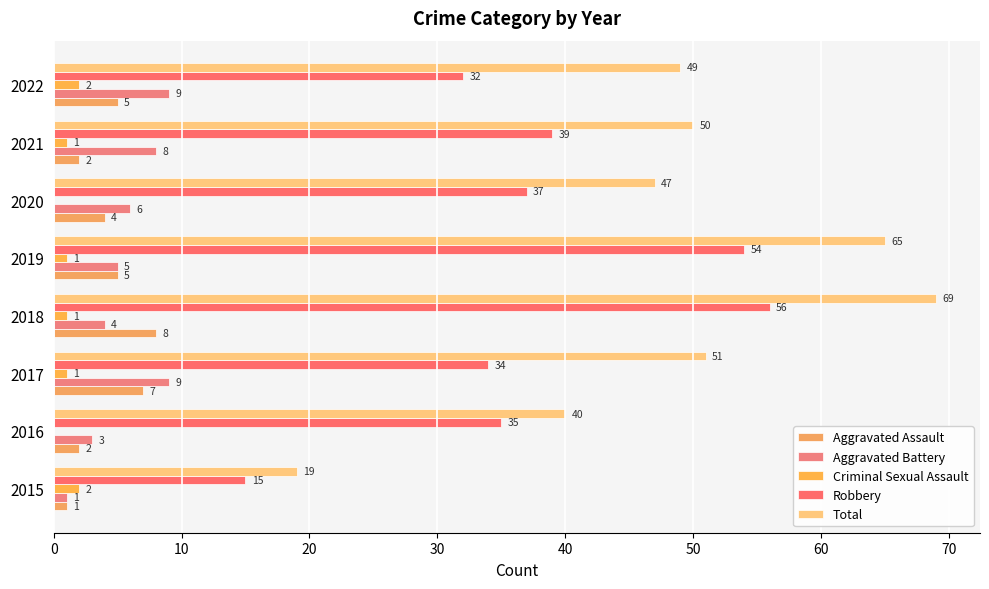

What is the value of the Aggravated Assault bar at the 1st from the left?

1